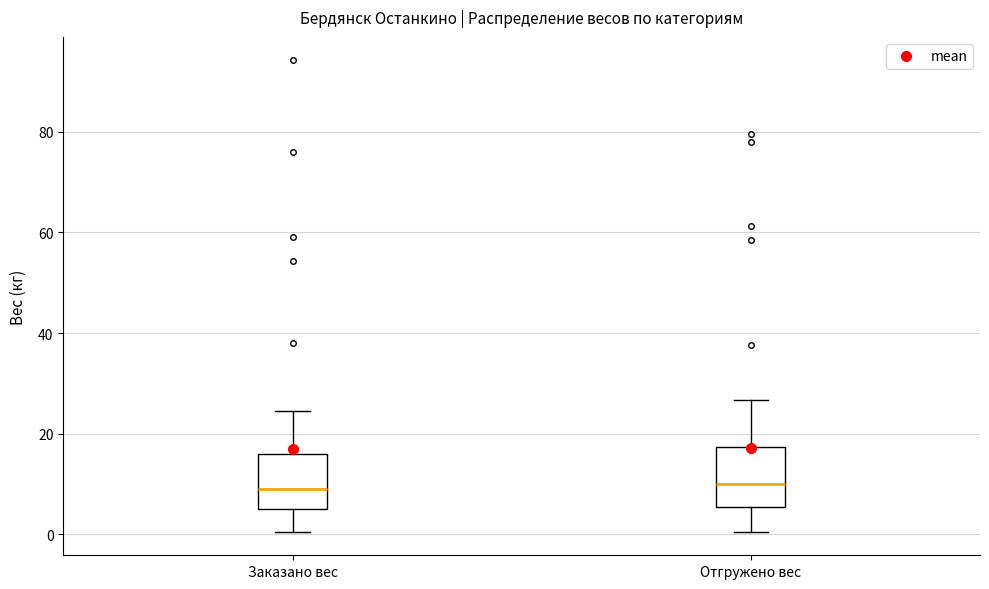

Reading left to right, read every box against the y-axis: the position of its median line, the range the box covers, and the ends of its whiskers. The values are not printed on the chart, so give them approximately, as read against the axis.

Заказано вес: median 10, box 6 to 16, whiskers 0 to 24
Отгружено вес: median 10, box 6 to 18, whiskers 0 to 26